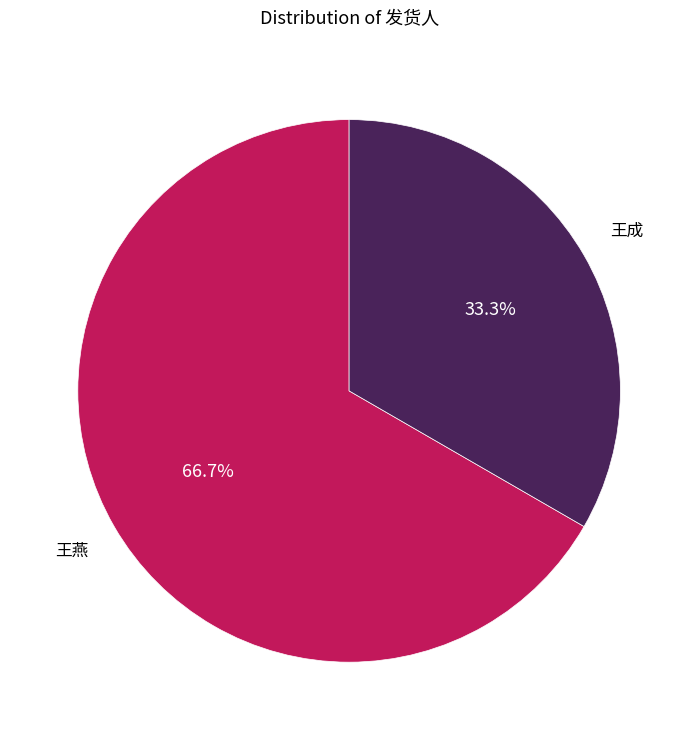

How many segments does this pie chart have?

2